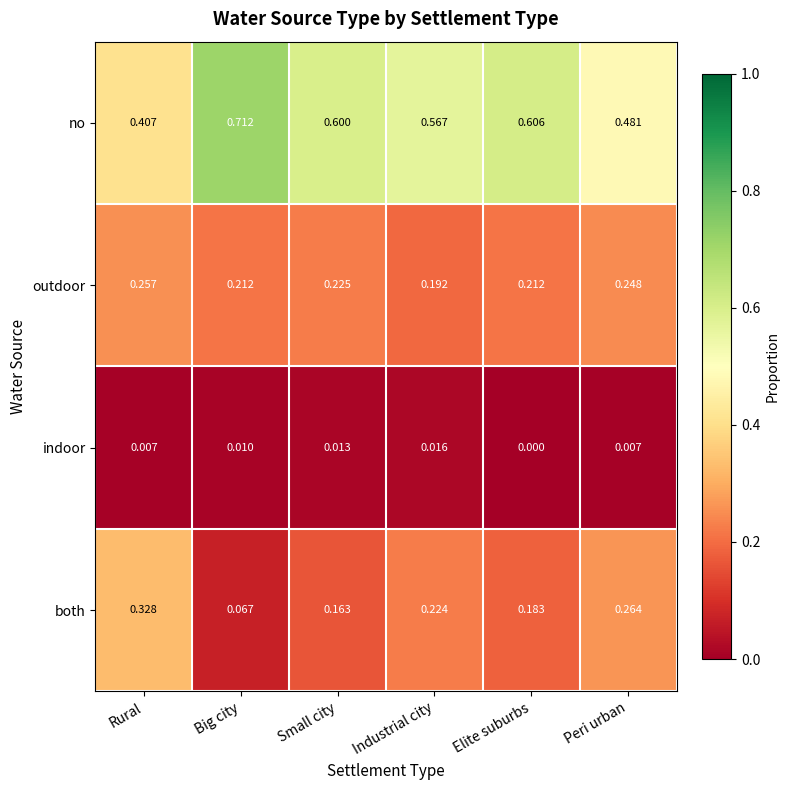

Between Big city and Elite suburbs, which series saw the biggest shift?

both